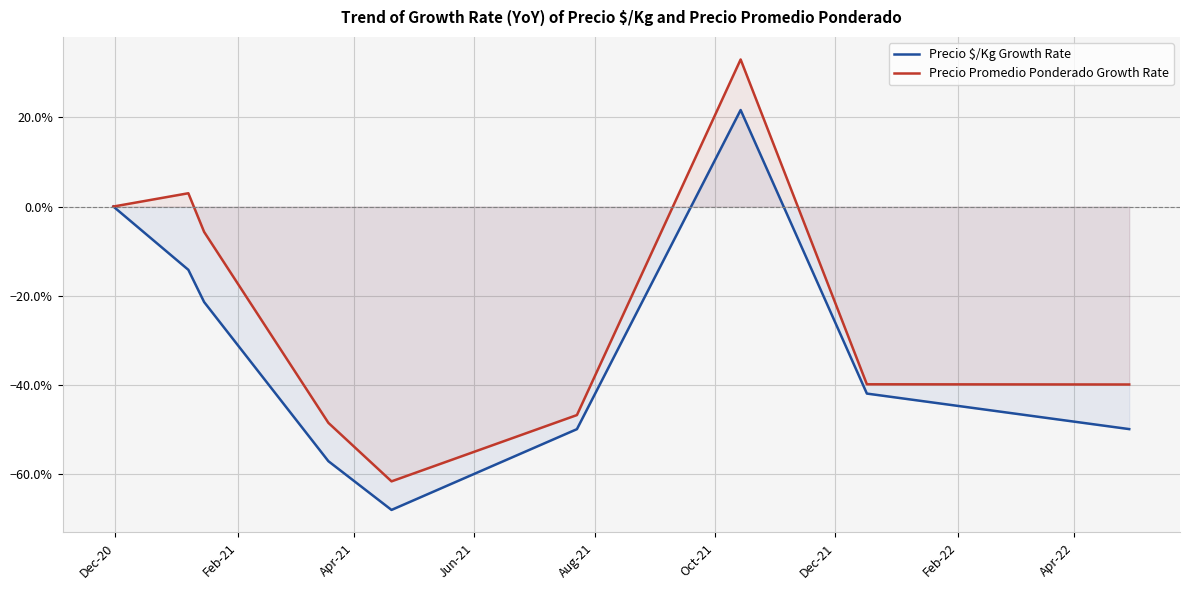

In Precio Promedio Ponderado Growth Rate, how many points are higher than both neighbors (excluding endpoints)?

2